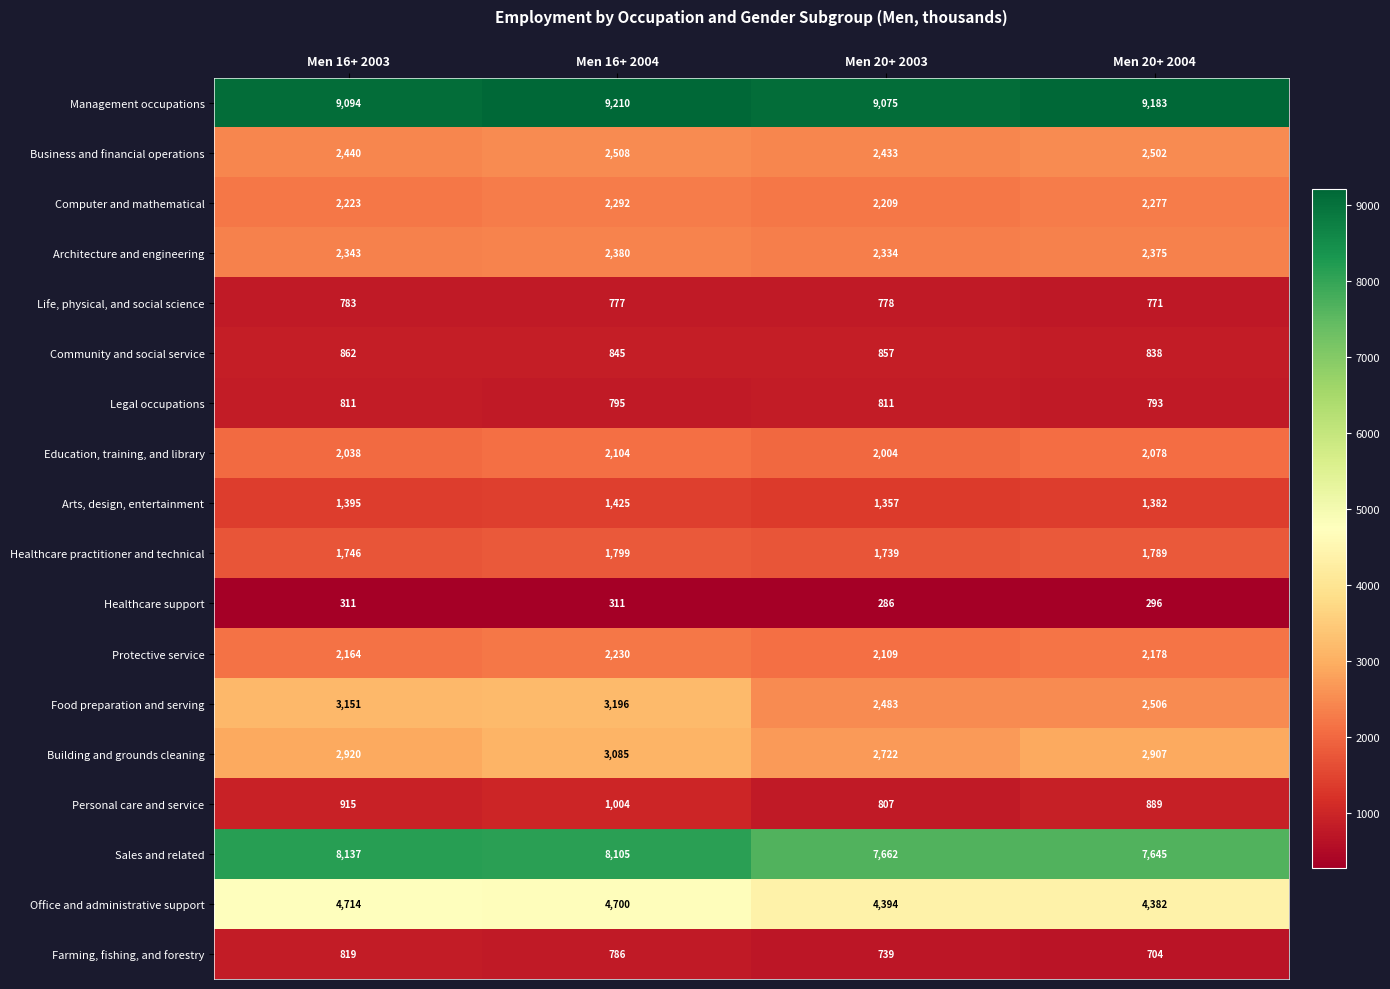

At Men 16+ 2004, list the series in order from largest to smallest.

Management occupations, Sales and related, Office and administrative support, Food preparation and serving, Building and grounds cleaning, Business and financial operations, Architecture and engineering, Computer and mathematical, Protective service, Education, training, and library, Healthcare practitioner and technical, Arts, design, entertainment, Personal care and service, Community and social service, Legal occupations, Farming, fishing, and forestry, Life, physical, and social science, Healthcare support